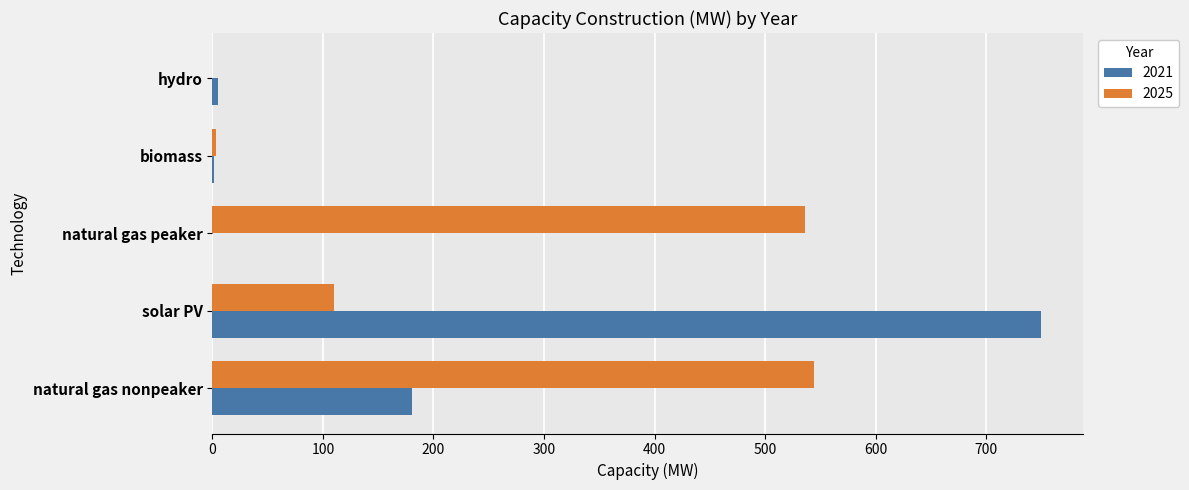

At which label is 2021 closest to 374?

natural gas nonpeaker